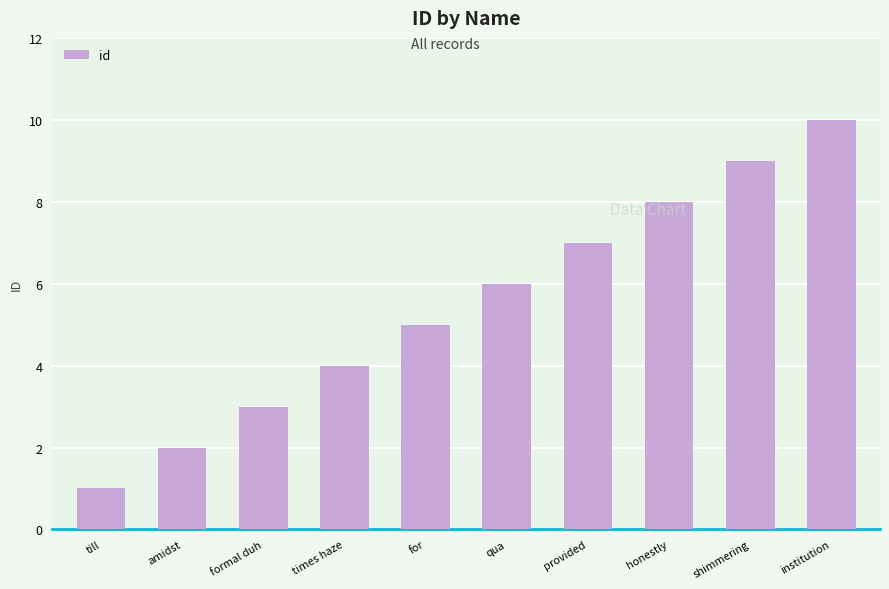

How many bars are there in total?

10